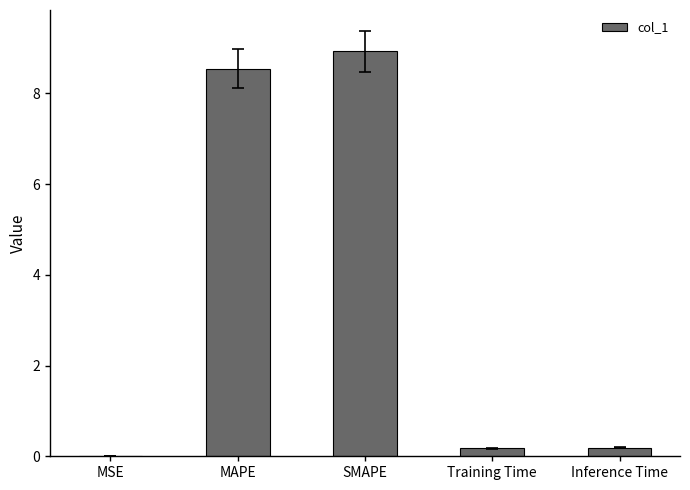

Are the bars horizontal?

No